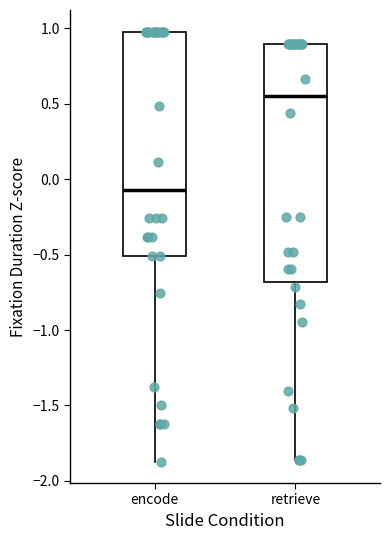

Where is the lower edge of the box for encode on the y-axis? The values are not printed on the chart, so give them approximately, as read against the axis.

-0.50